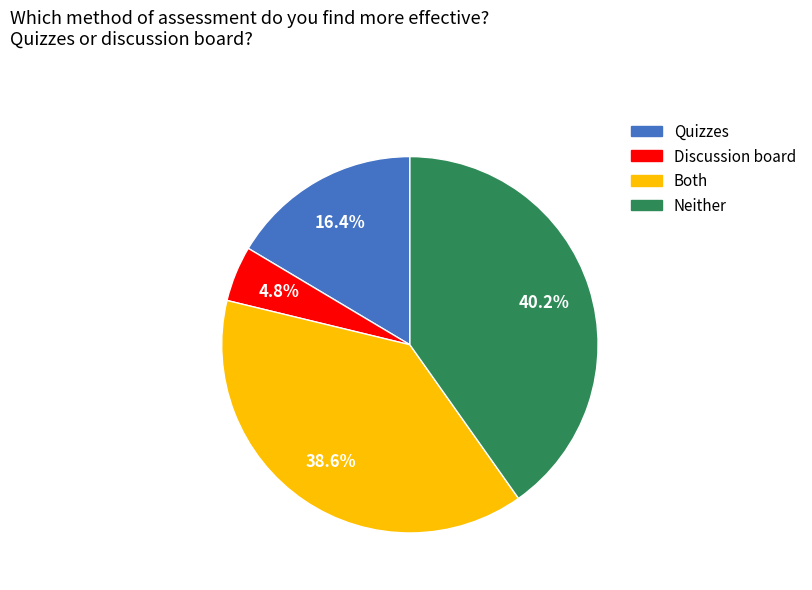

Is there a majority slice in this chart?

No